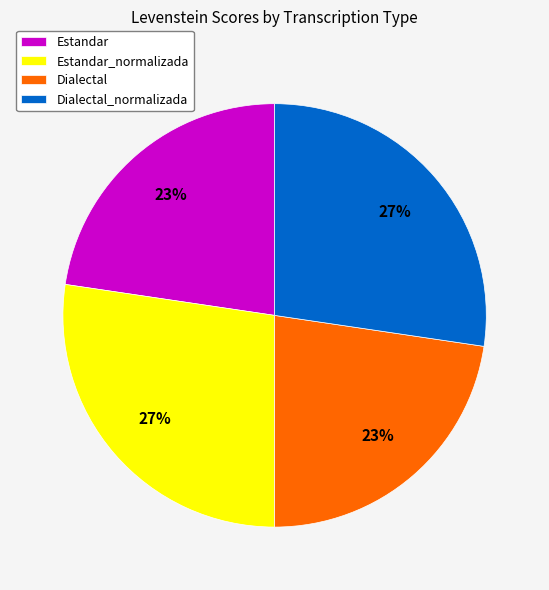

To the nearest percent, what portion does Dialectal represent?

23%